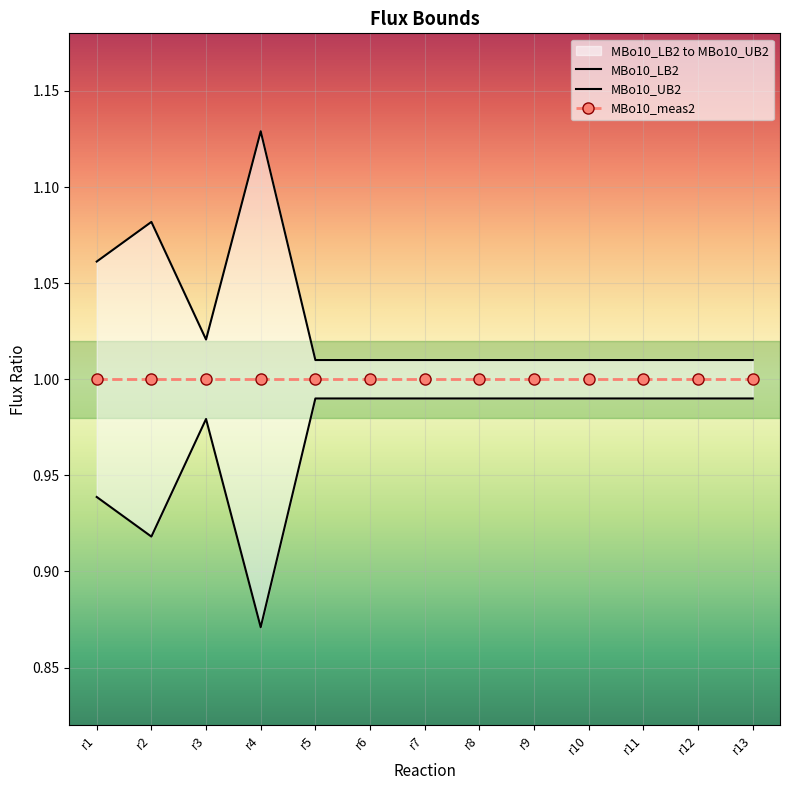

True or false: MBo10_UB2 and MBo10_LB2 cross at least once.

False